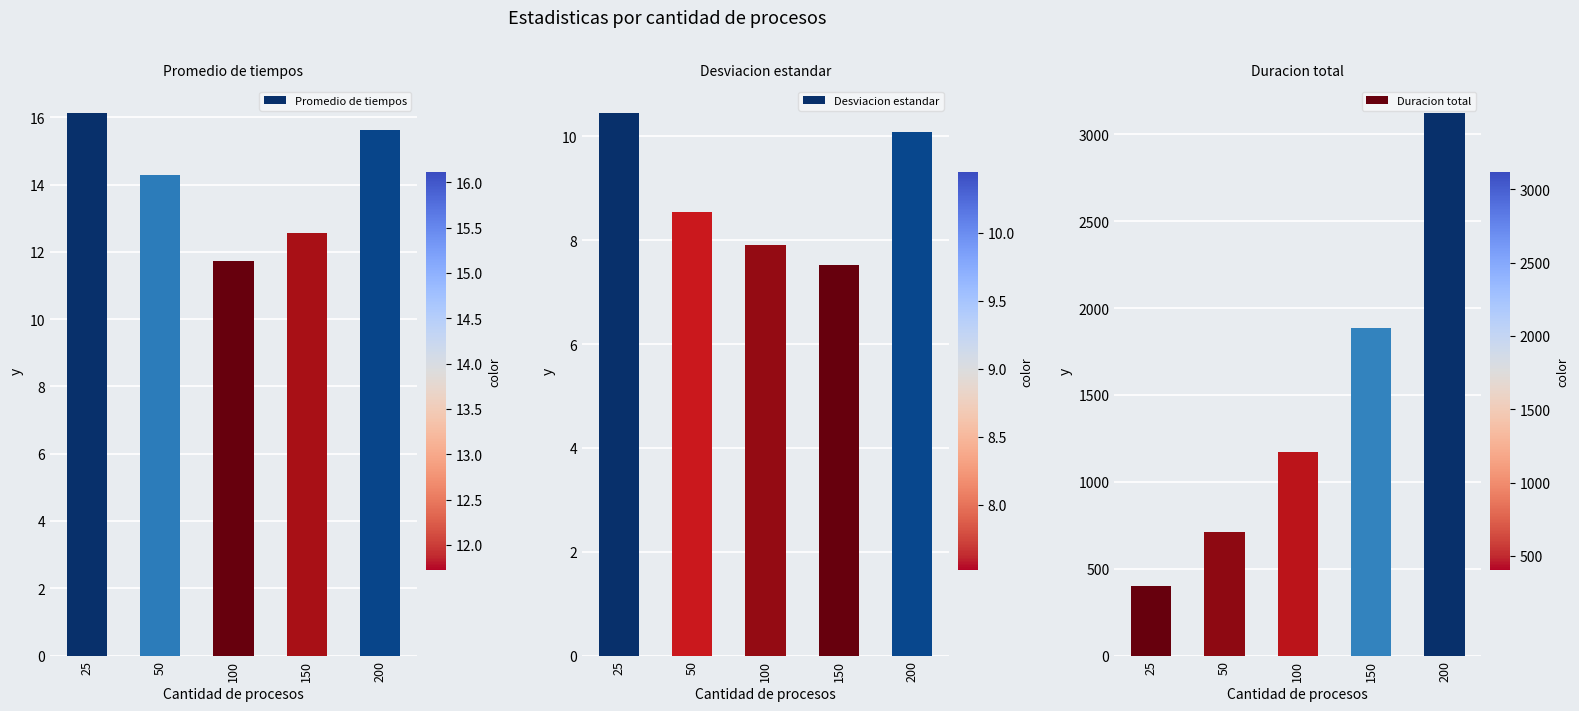

Between 25 and 50, which is larger?

25